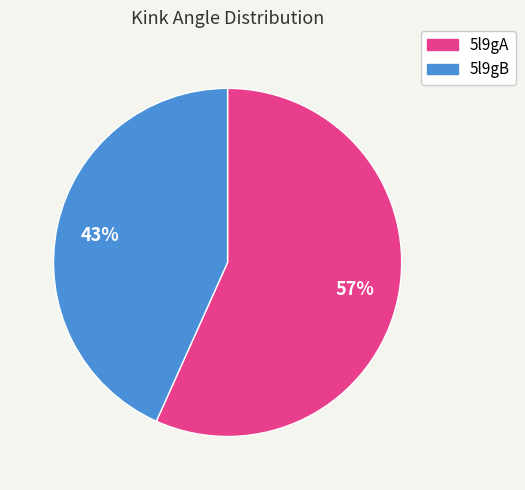

How many segments does this pie chart have?

2